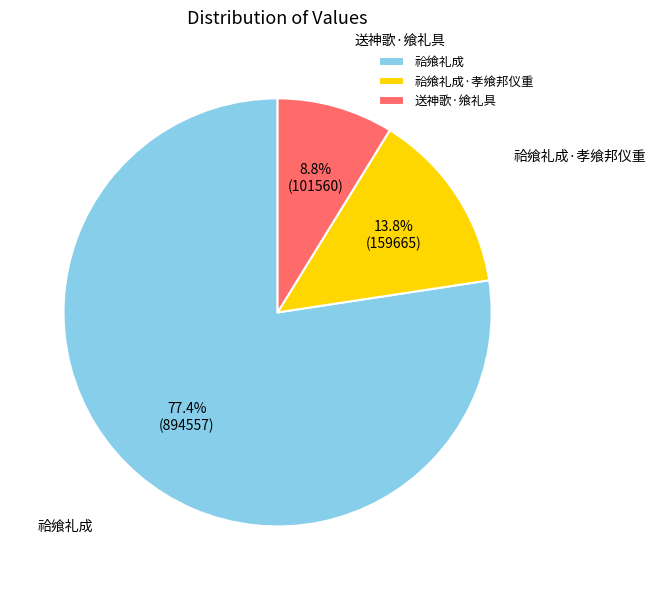

How many segments does this pie chart have?

3